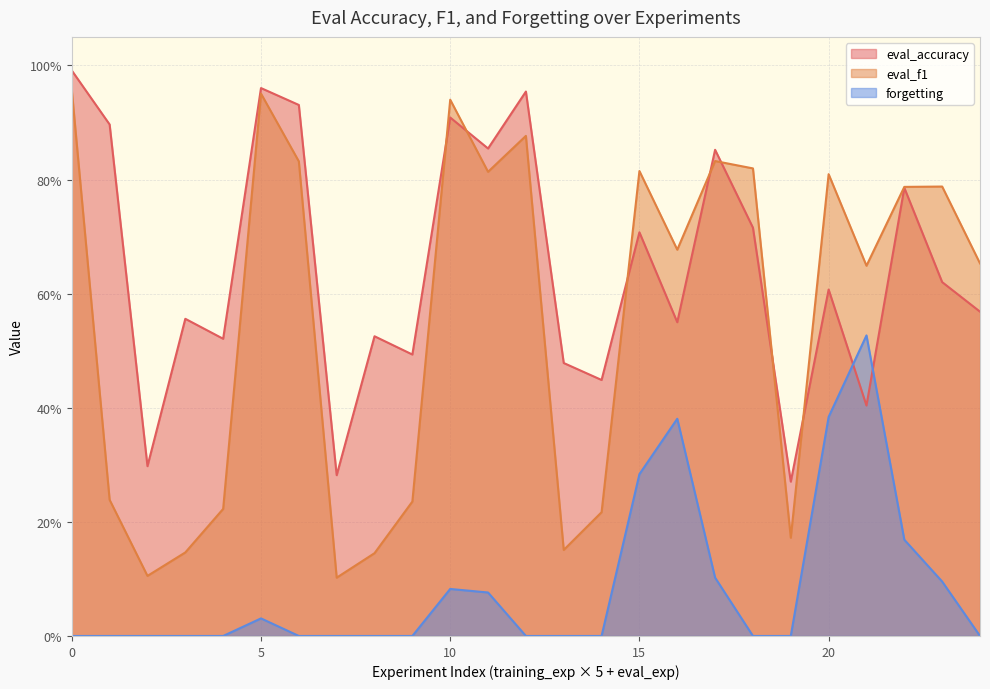

In eval_accuracy, how many points are lower than both neighbors (excluding endpoints)?

9